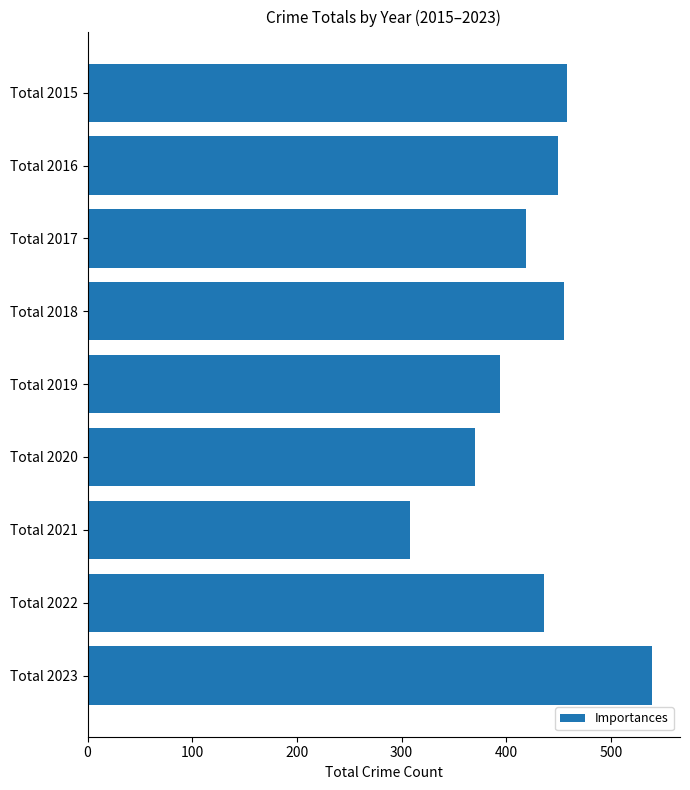

What is the difference between the second highest and minimum values?

150